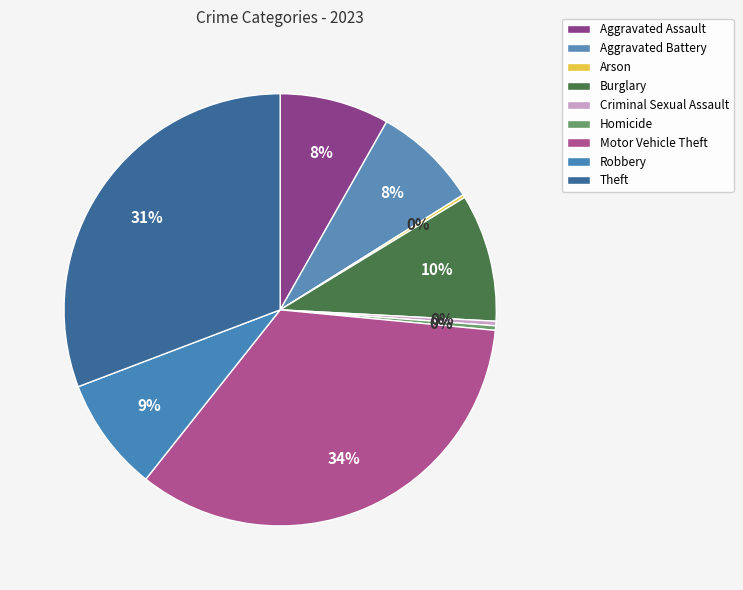

Is there a majority slice in this chart?

No